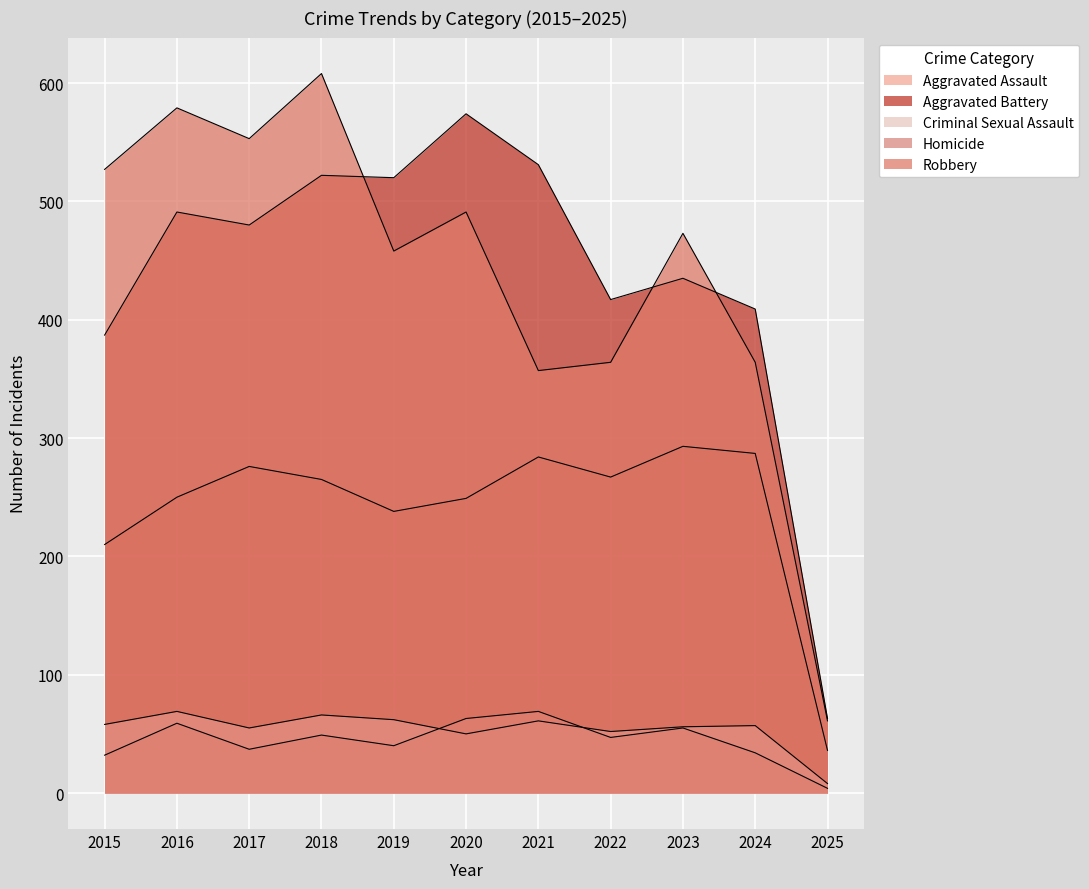

What is the value of the Homicide point at the 8th from the left?

47